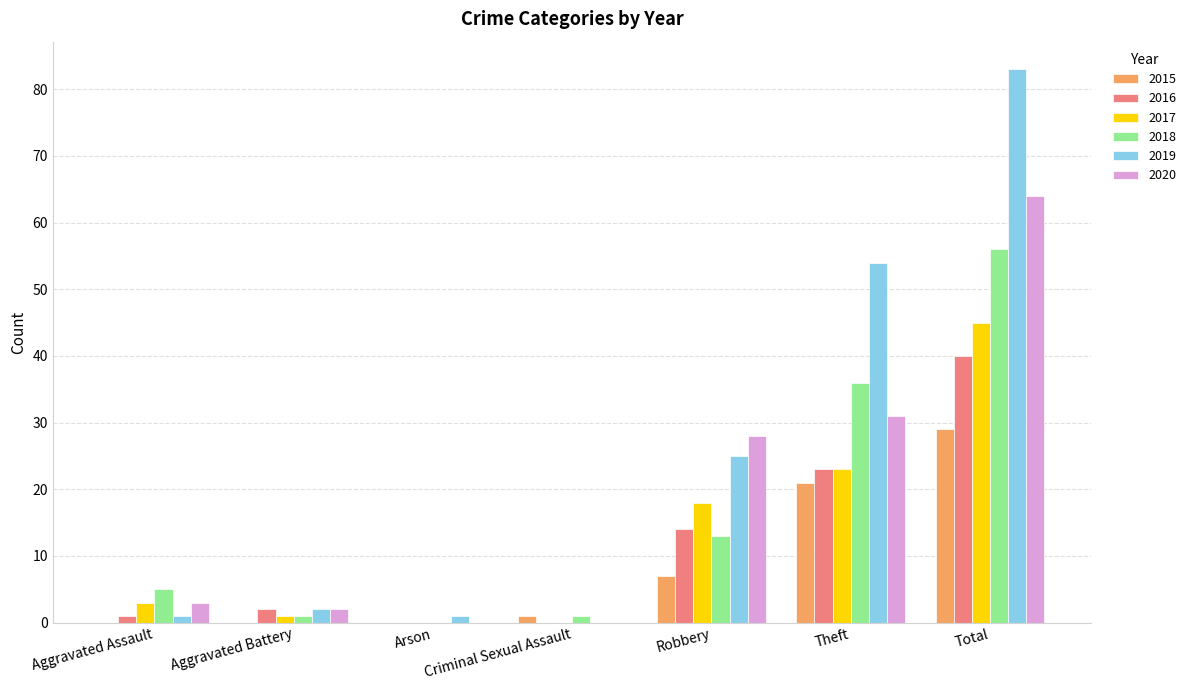

At which category is the sum across all series the highest?

Total